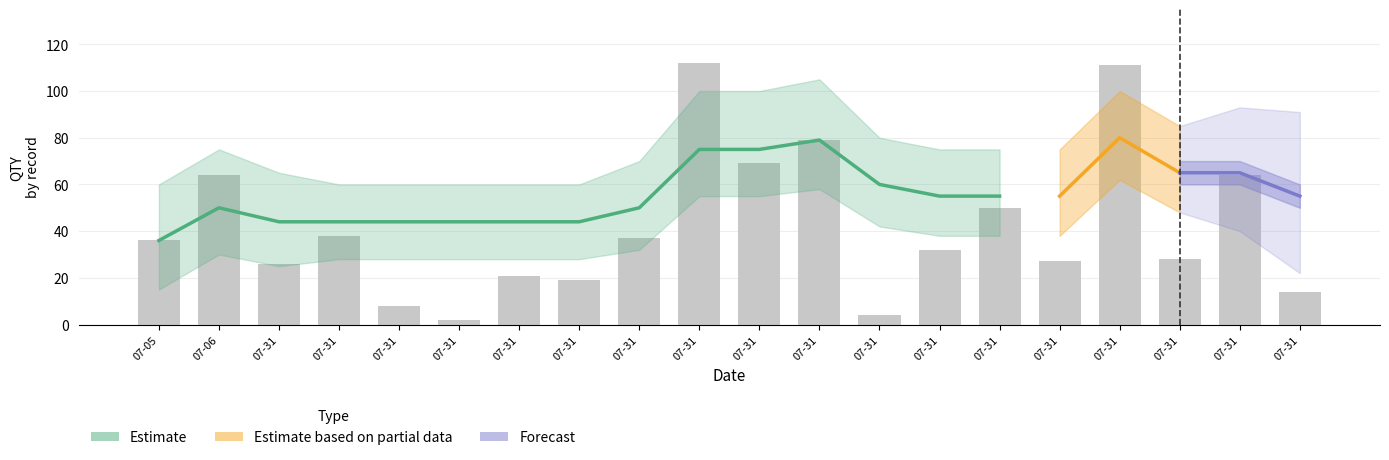

What is the difference between the values at 07-31 and 07-31?

17